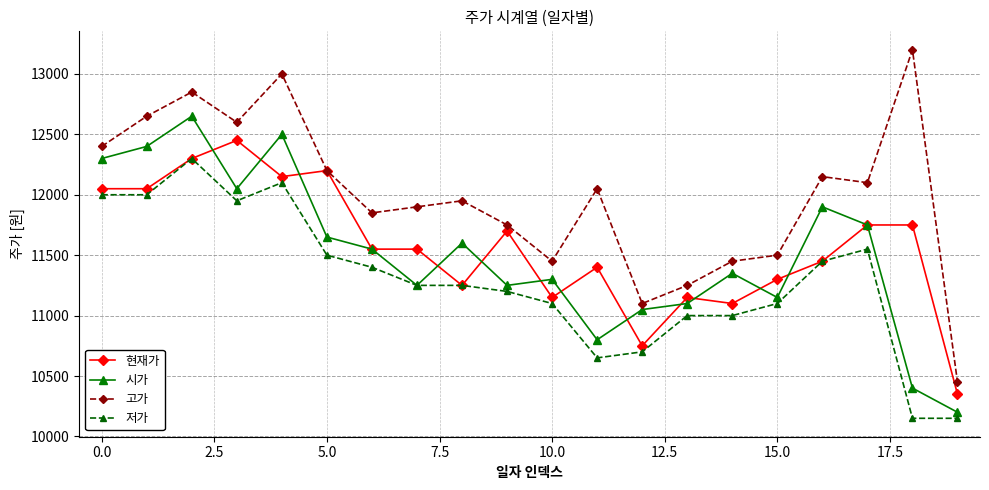

Which series has the largest total across all categories?

고가